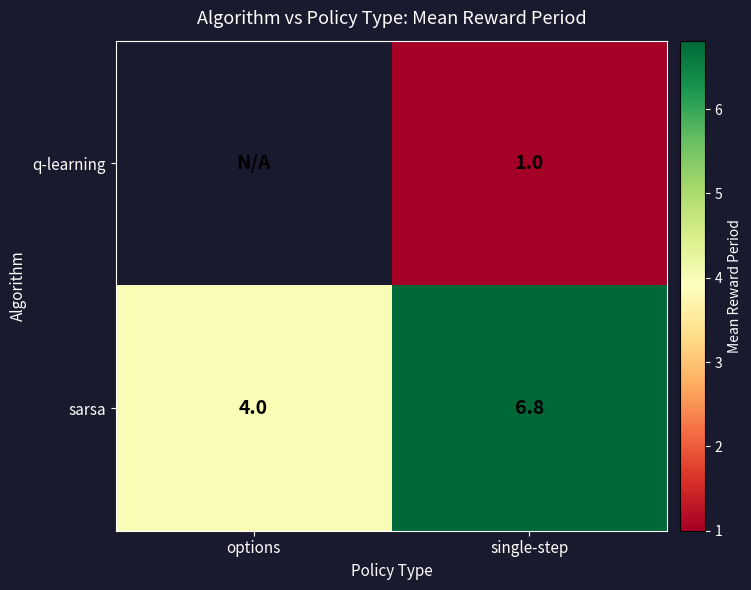

At which category is the sum across all series the highest?

single-step